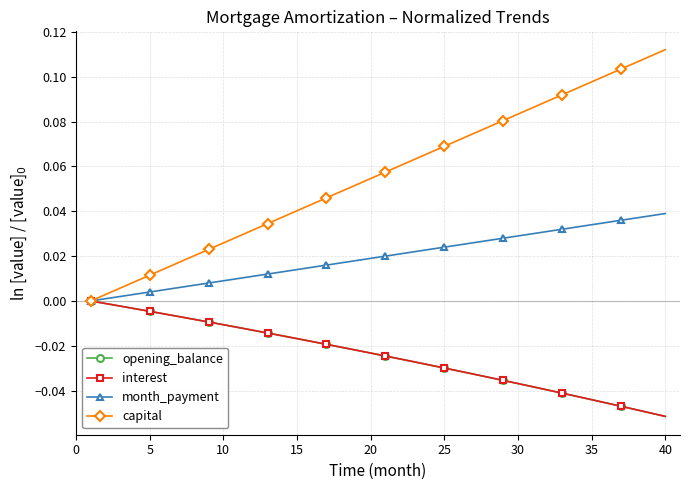

Is this an area chart (filled region under the line)?

No